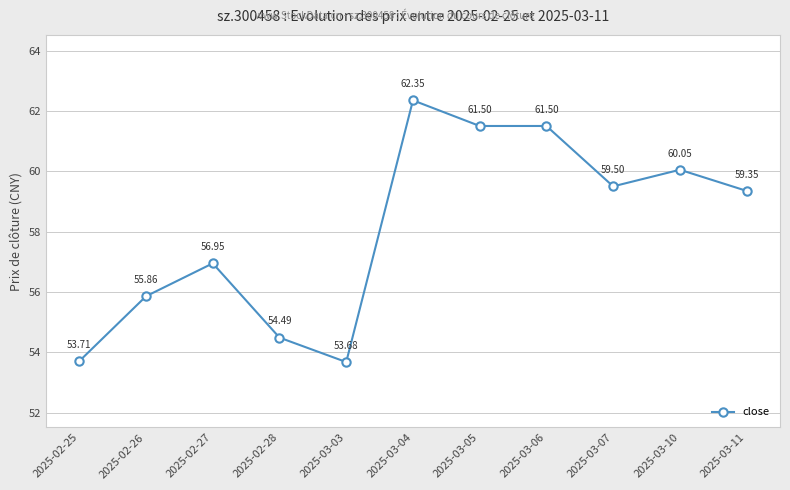

Where is the data nearest to the value 58?

2025-02-27